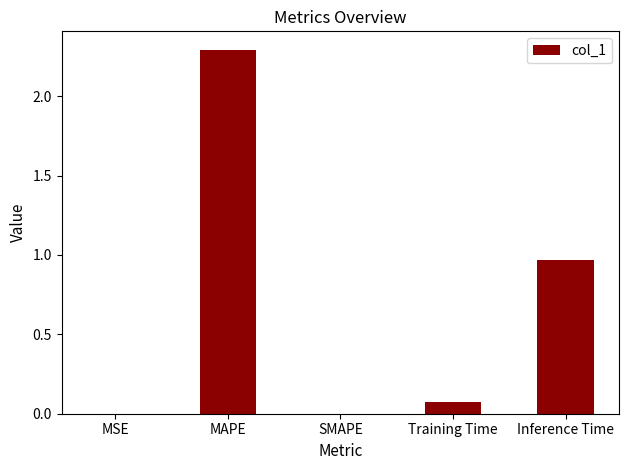

Which has a higher value, MSE or Inference Time?

Inference Time